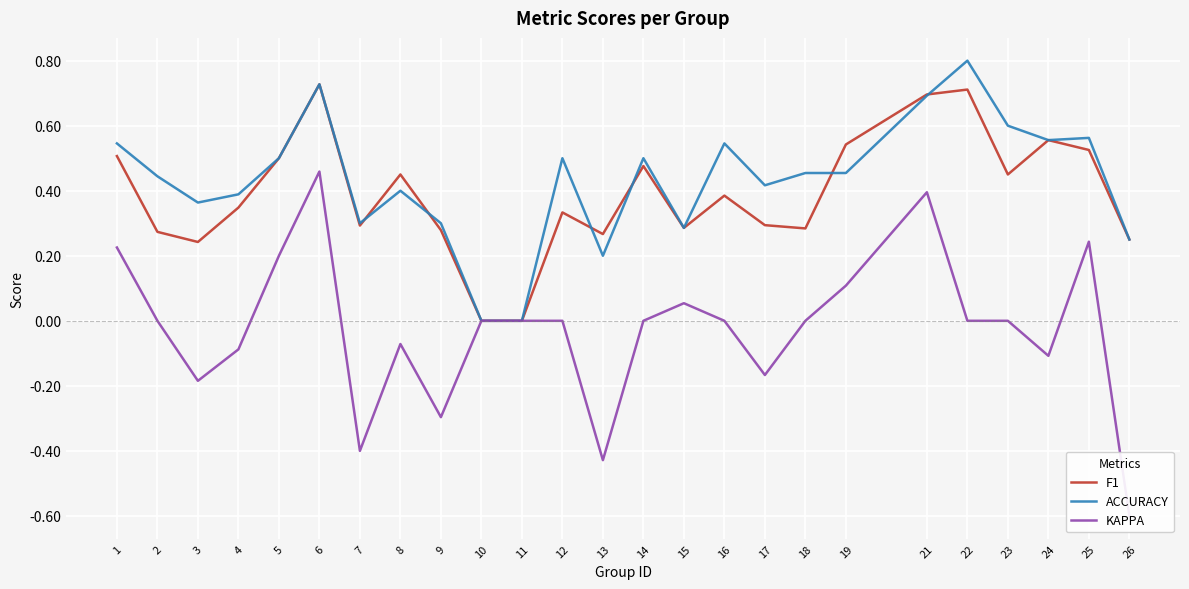

At how many categories does at least one series exceed 0?

23